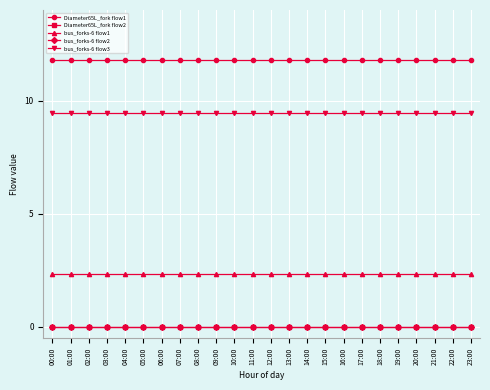

What position from the right is 02:00?

22